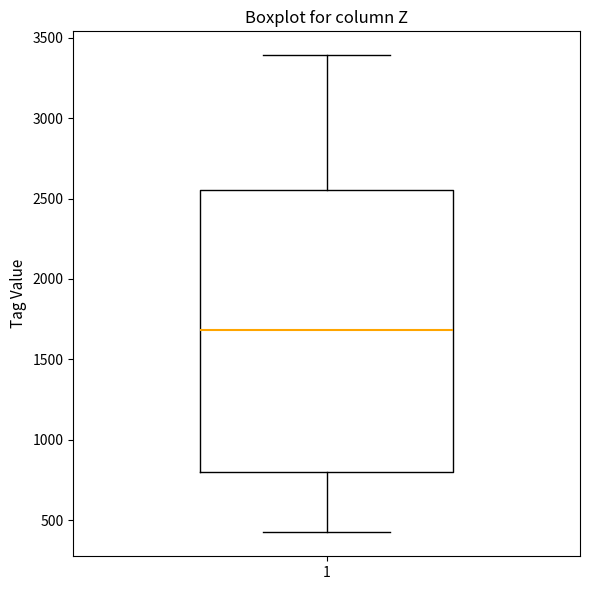

Where is the lower edge of the box at x = 1 on the y-axis? The values are not printed on the chart, so give them approximately, as read against the axis.

800